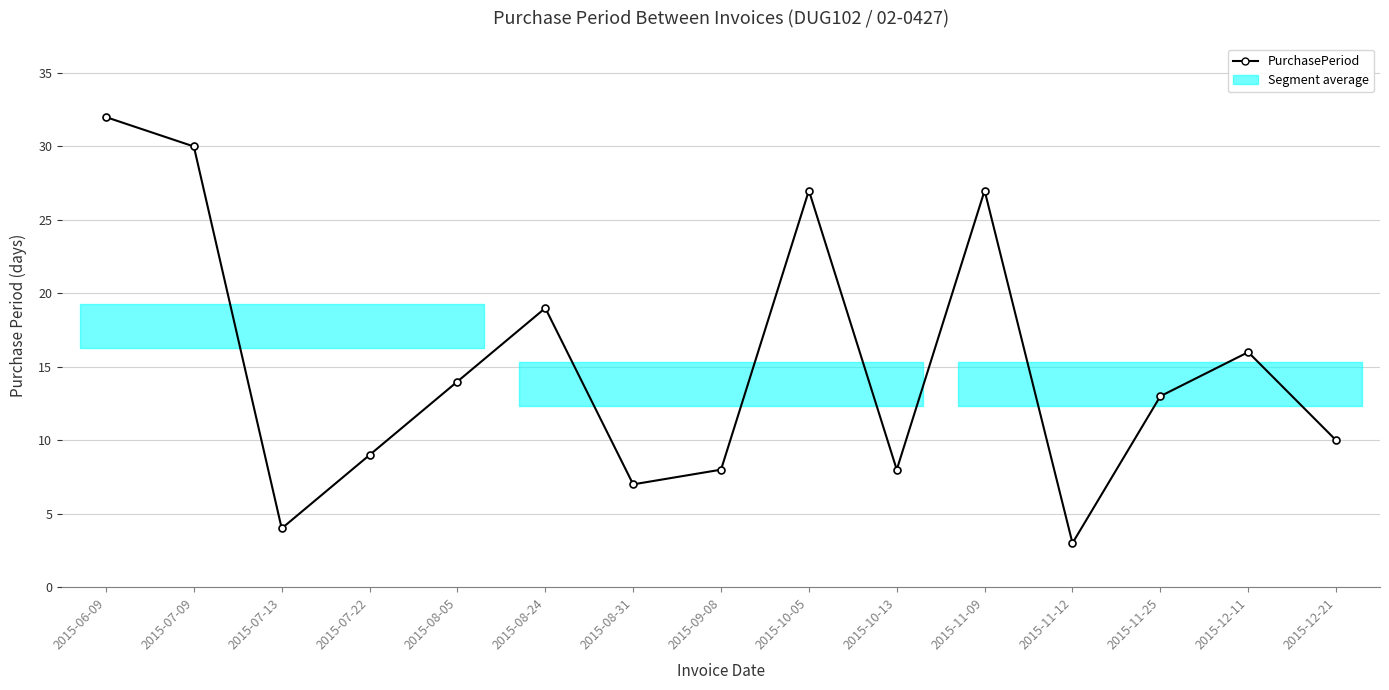

What is the maximum value shown in the chart?

32